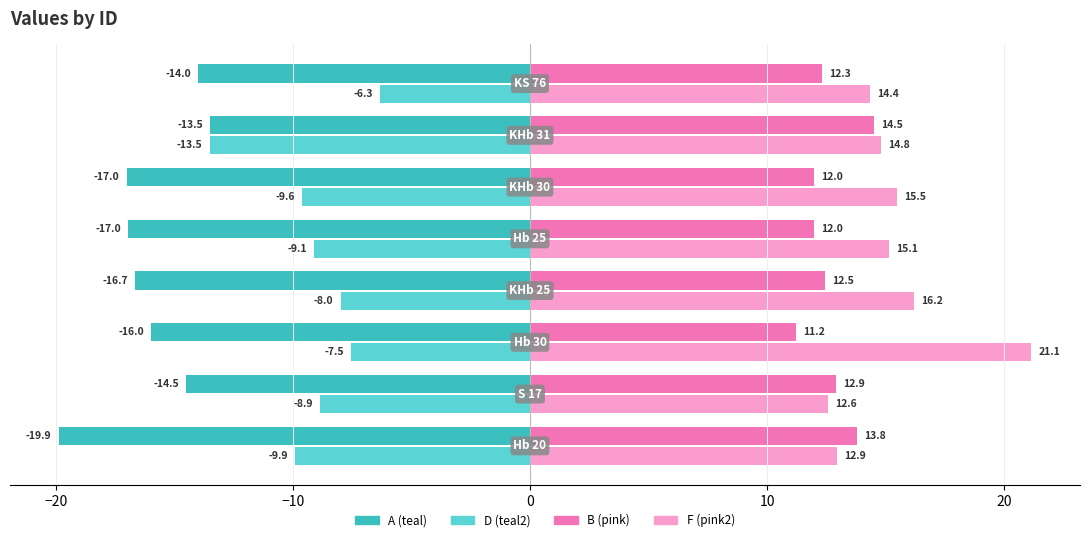

What is the smallest value displayed?

-19.9